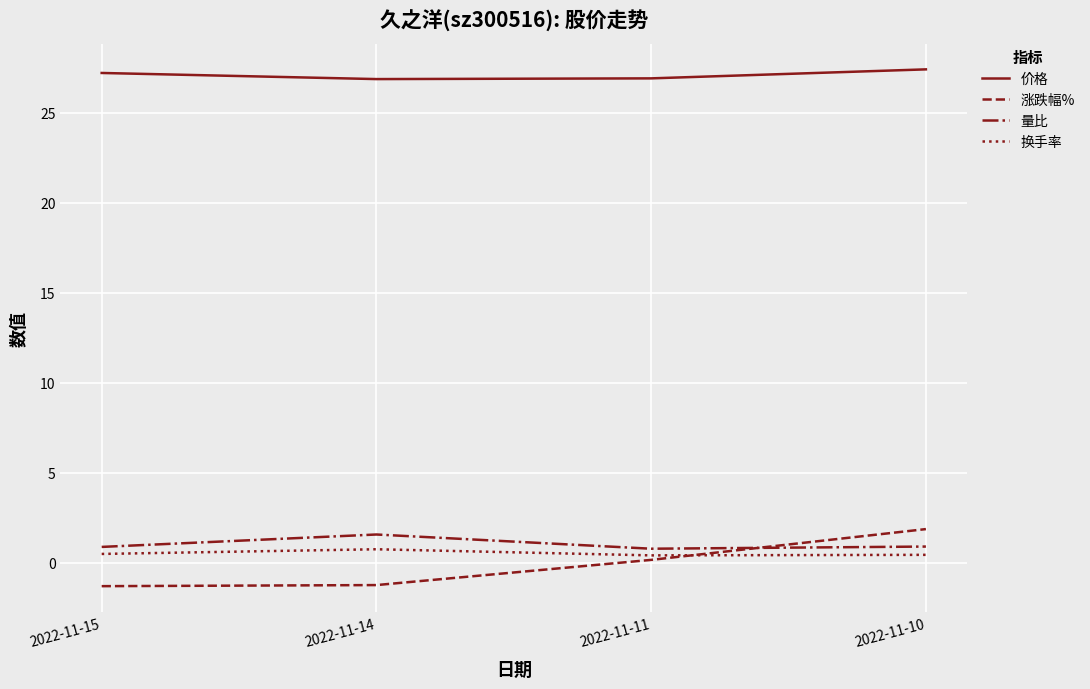

What are all the series names shown in the legend?

价格, 涨跌幅%, 量比, 换手率